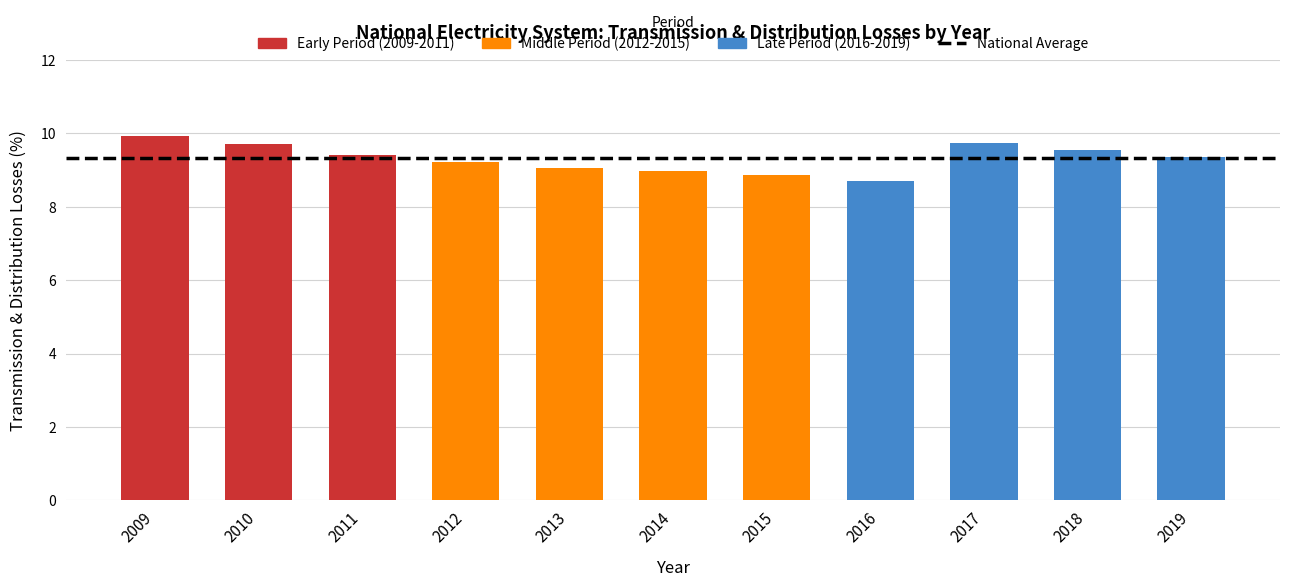

How many data points does each series have?

11